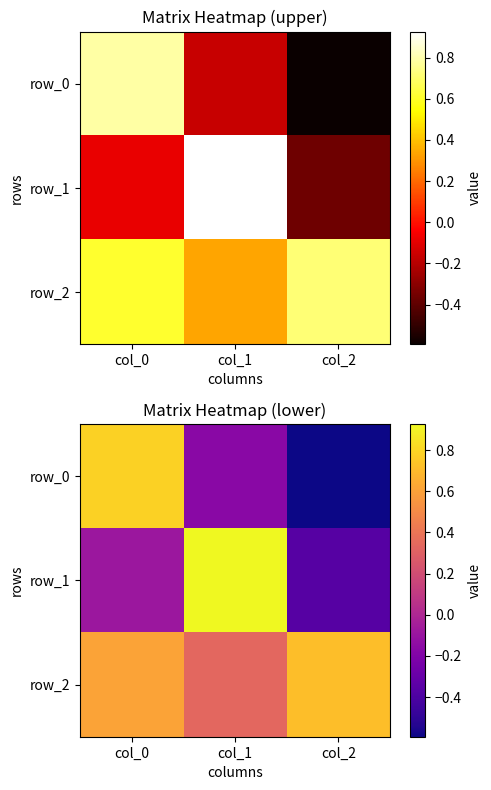

At which category is the sum across all series the highest?

col_0